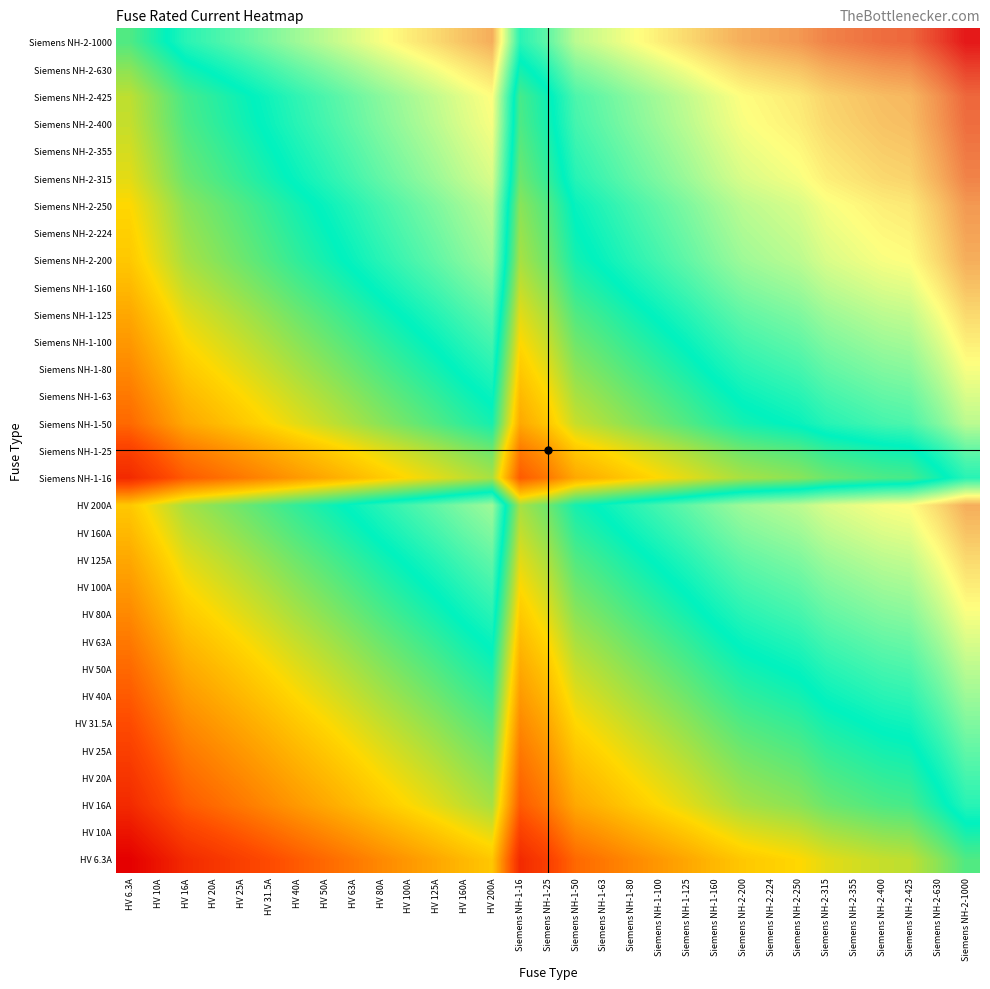

At how many categories does at least one series exceed 4?

31